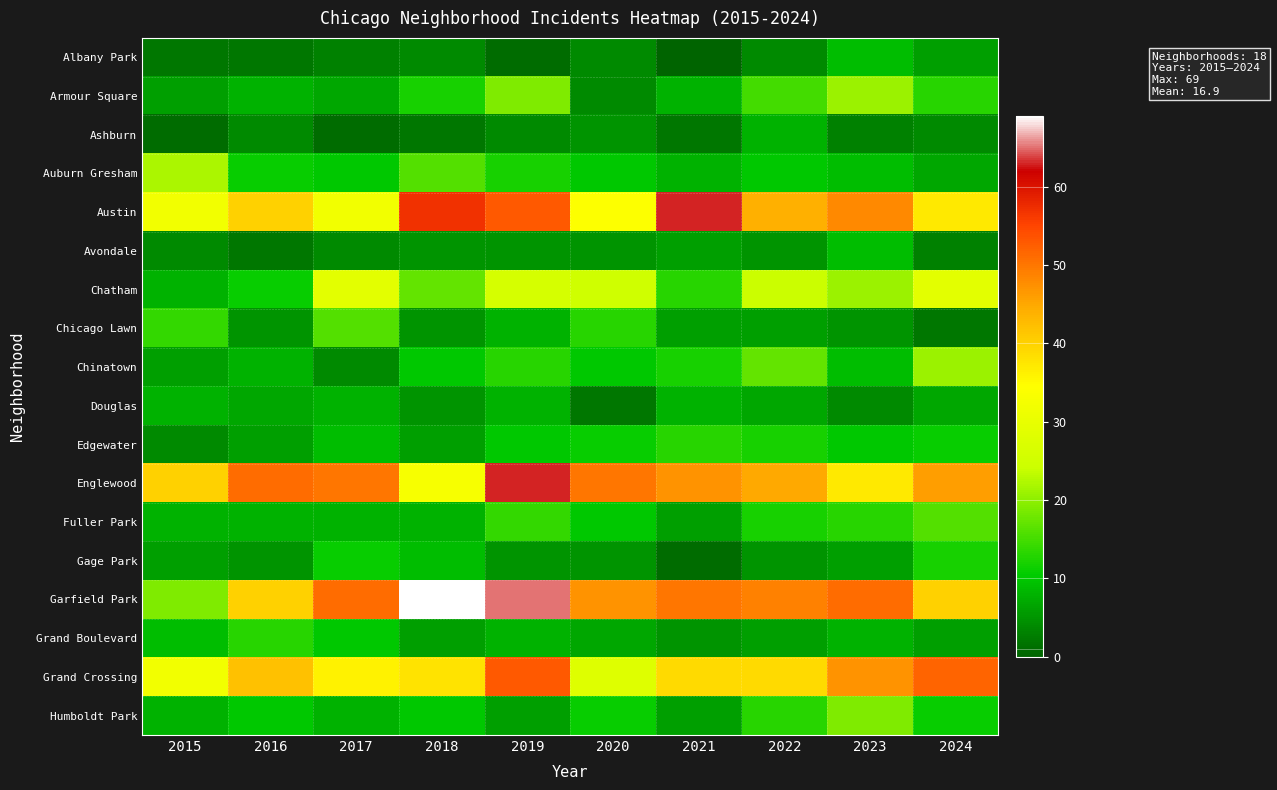

At which category is the sum across all series the highest?

2019